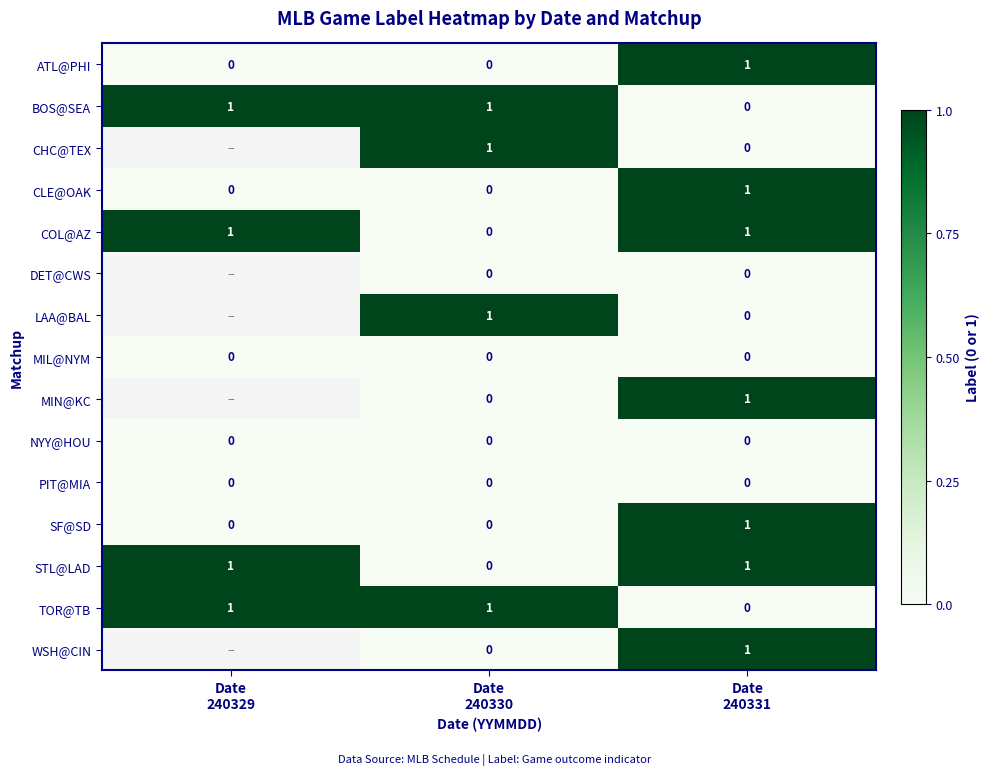

At which category is the sum across all series the highest?

Date
240331